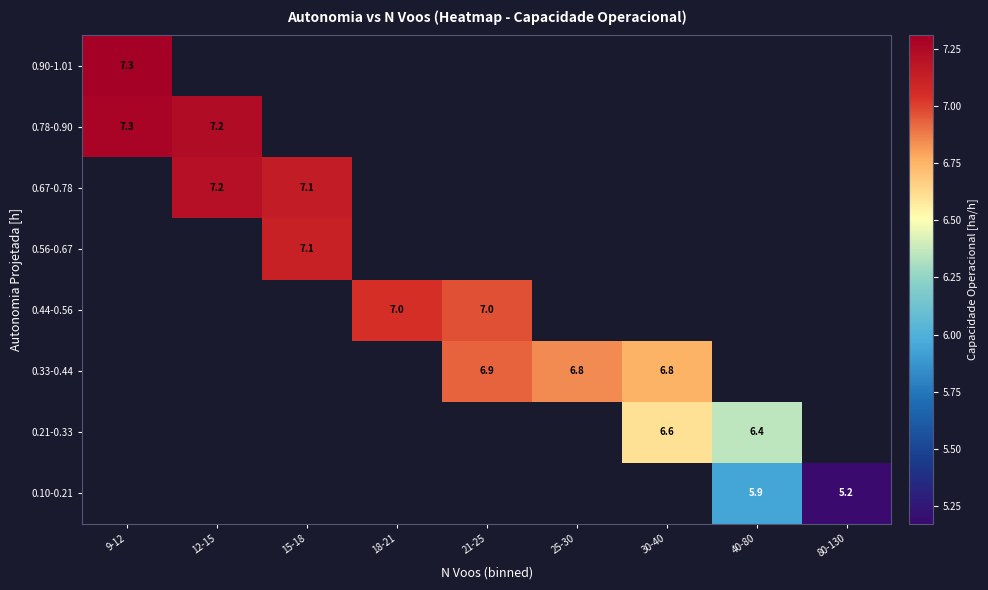

Which category has the highest value in the 0.21-0.33 series?

9-12